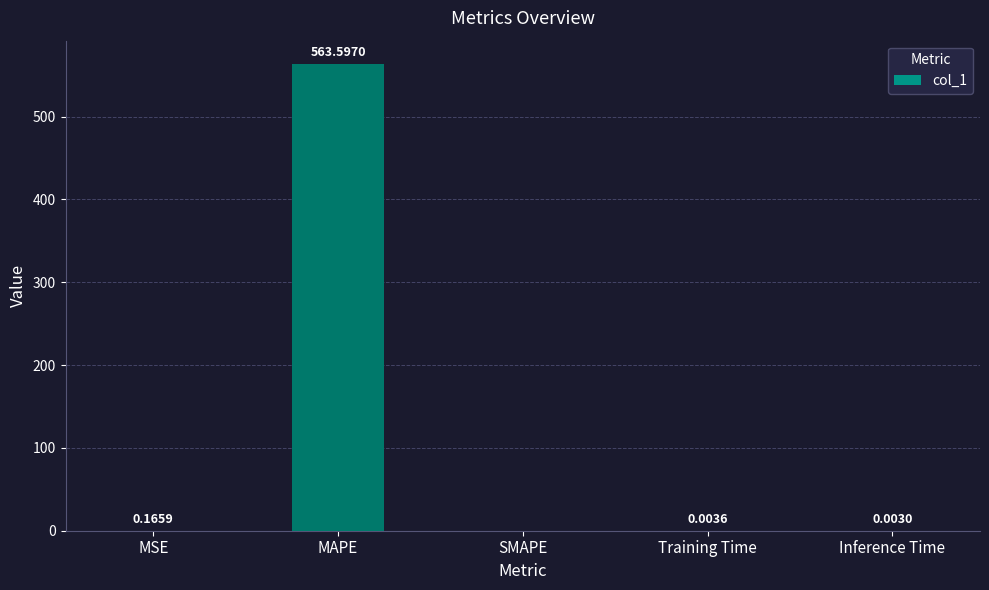

What is the average value?

112.8